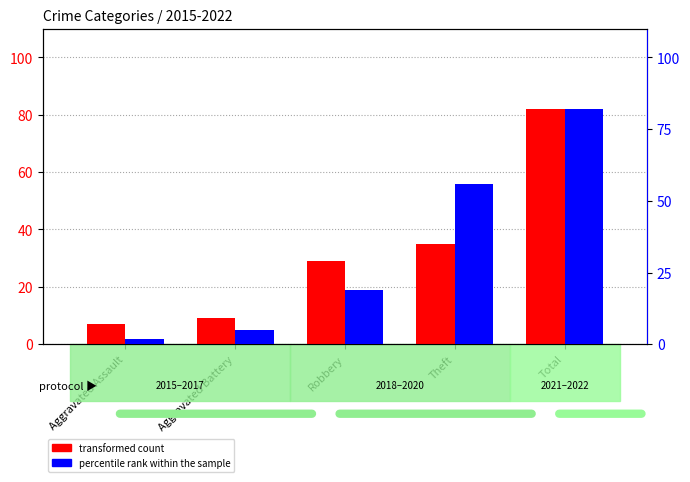

True or false: transformed count has a value of 7 at Aggravated Assault.

True